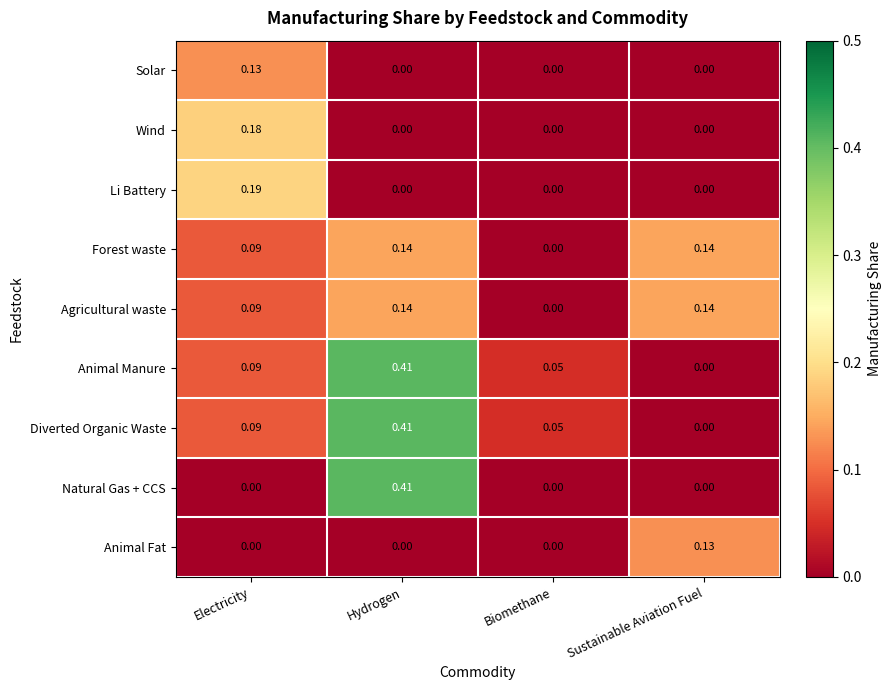

Which series changed the most between Electricity and Biomethane?

Li Battery